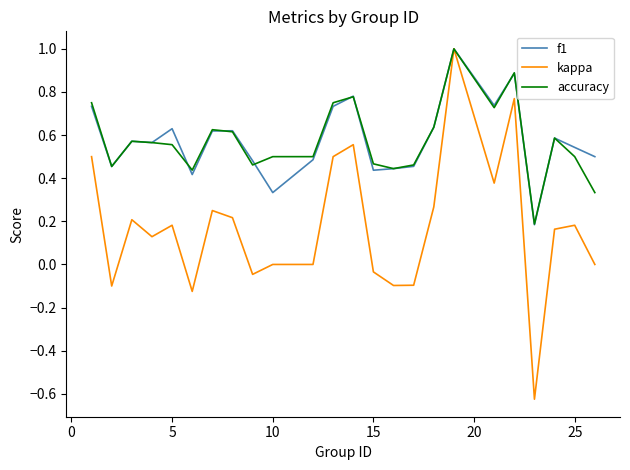

Which series has the widest spread of values?

kappa